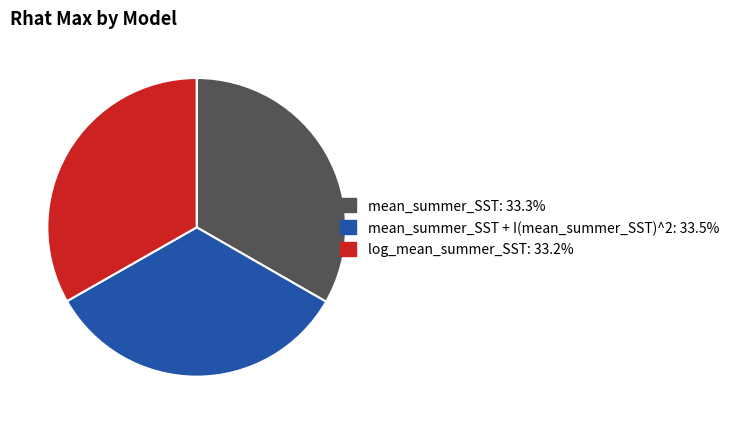

Is there any slice that represents more than half of the pie?

No